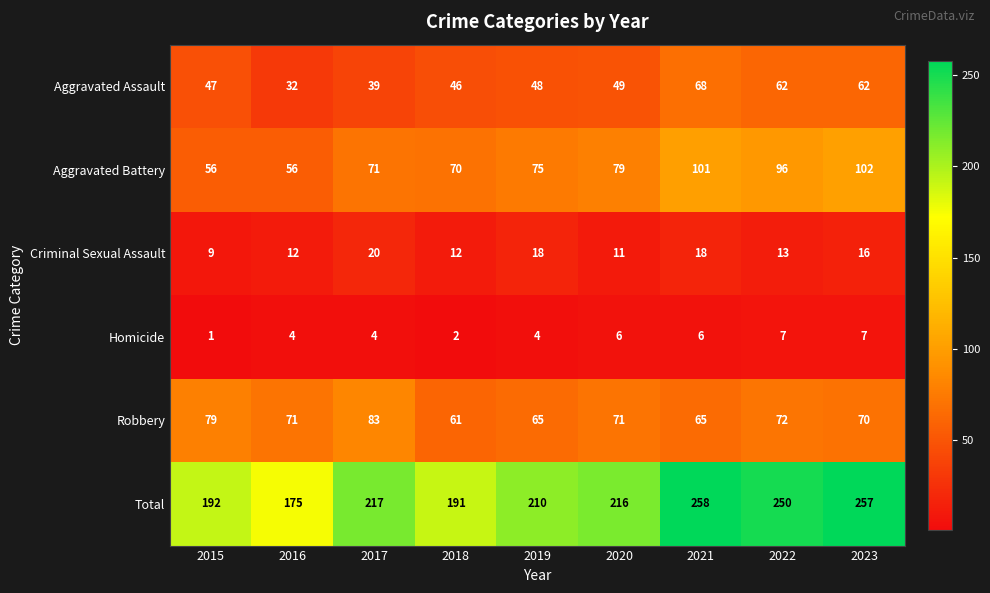

The value of Robbery at 2022 is 72. True or false?

True